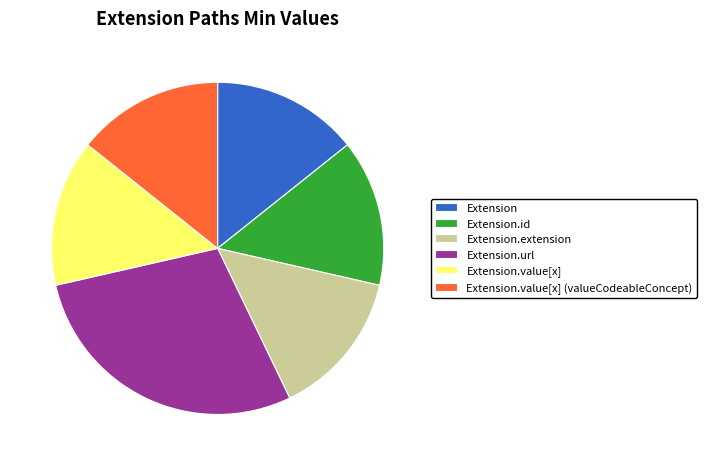

How many slices are in this pie chart?

6